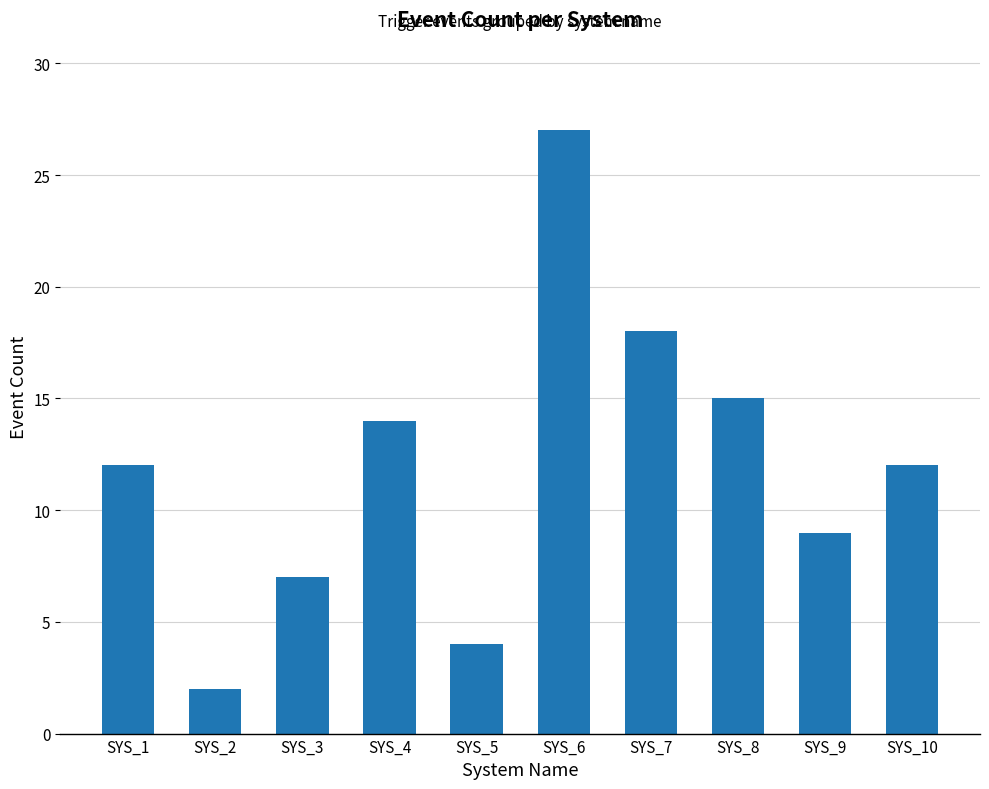

Reading left to right, what are all the values shown in this chart?

SYS_1=12	SYS_2=2	SYS_3=7	SYS_4=14	SYS_5=4	SYS_6=27	SYS_7=18	SYS_8=15	SYS_9=9	SYS_10=12